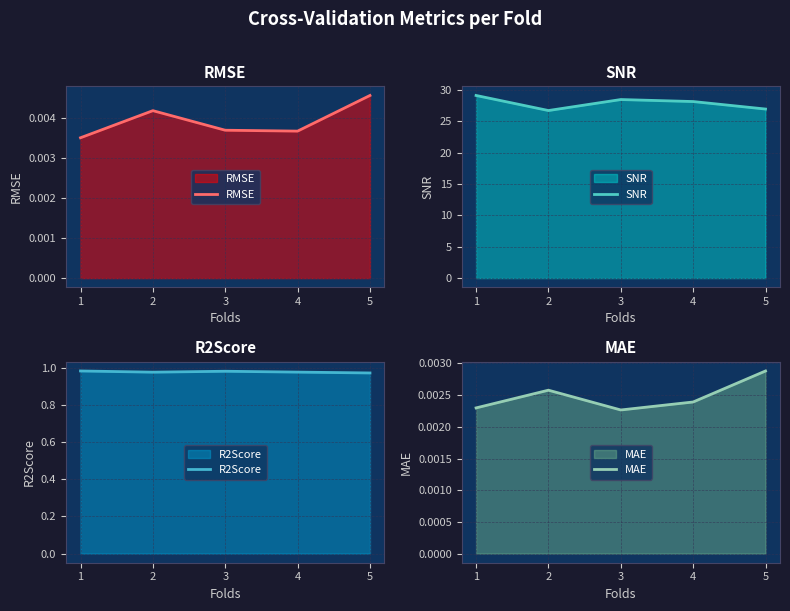

What is the difference between the SNR values at 5 and 1?

2.2